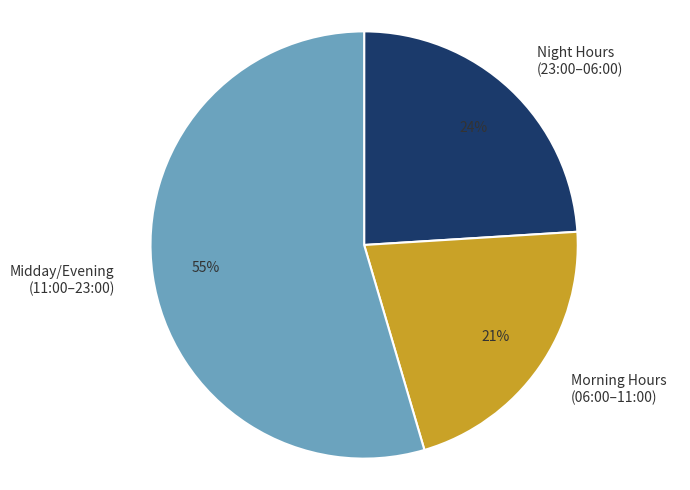

Between Midday/Evening (11:00–23:00) and Night Hours (23:00–06:00), which is larger?

Midday/Evening (11:00–23:00)